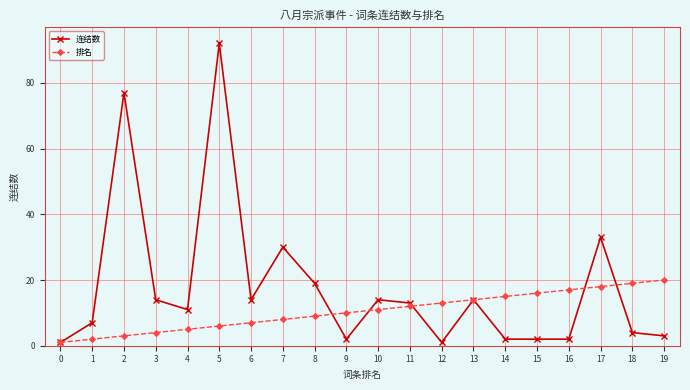

Where is 连结数 nearest to the value 46?

17